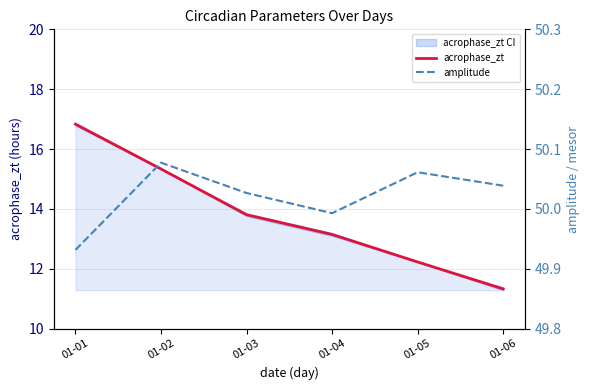

What is the maximum value for amplitude?

50.1